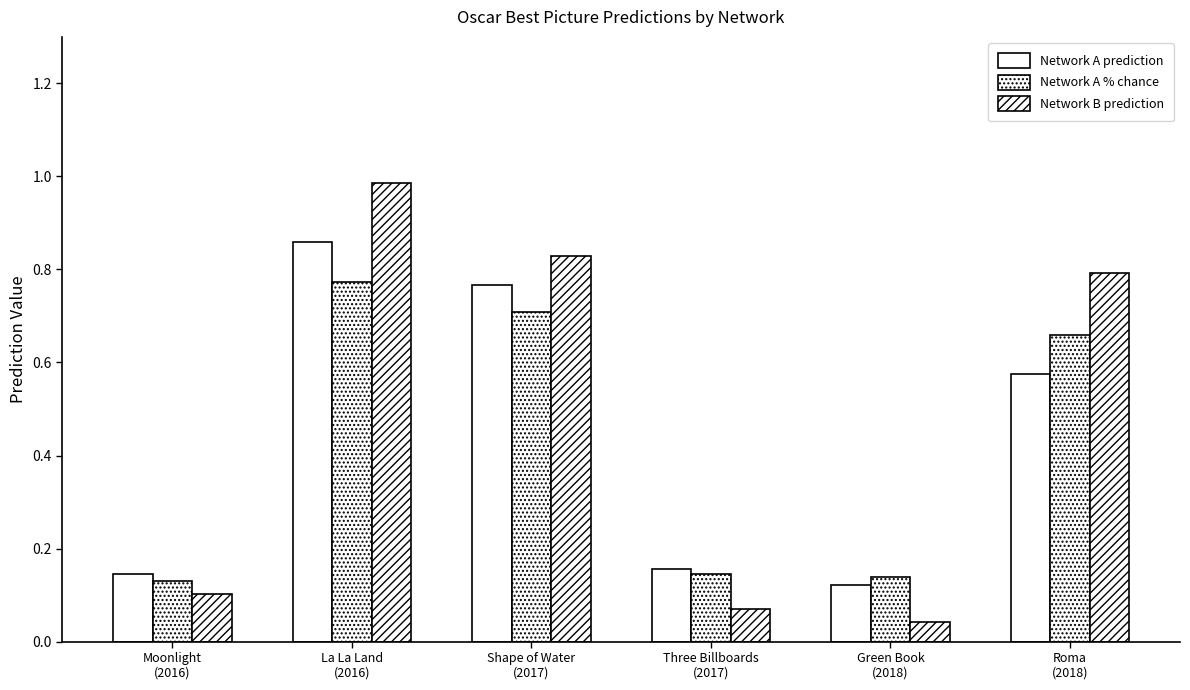

Count the Network A prediction values in the range 0 to 1.

6